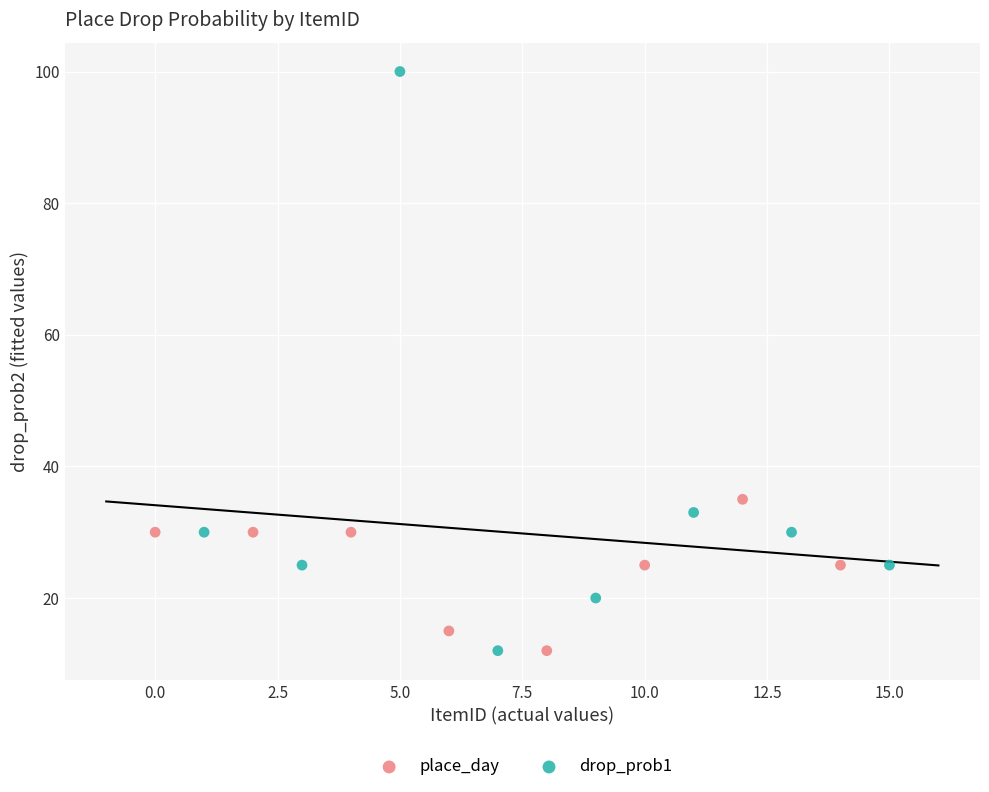

Which series reaches the maximum Y coordinate?

drop_prob1